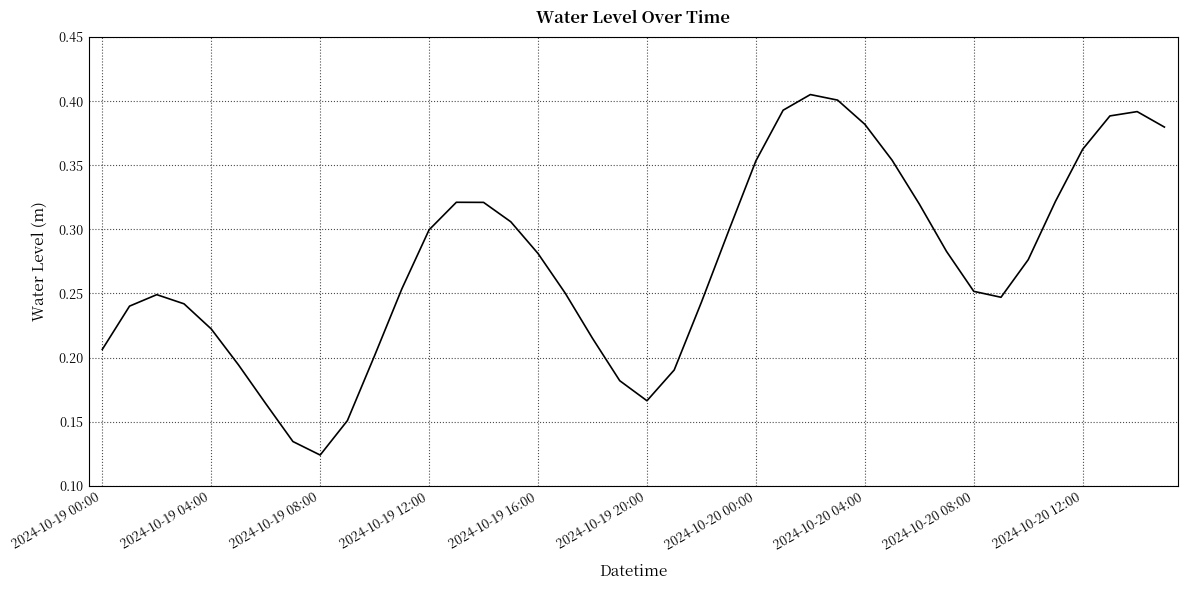

What is the maximum value shown in the chart?

0.4